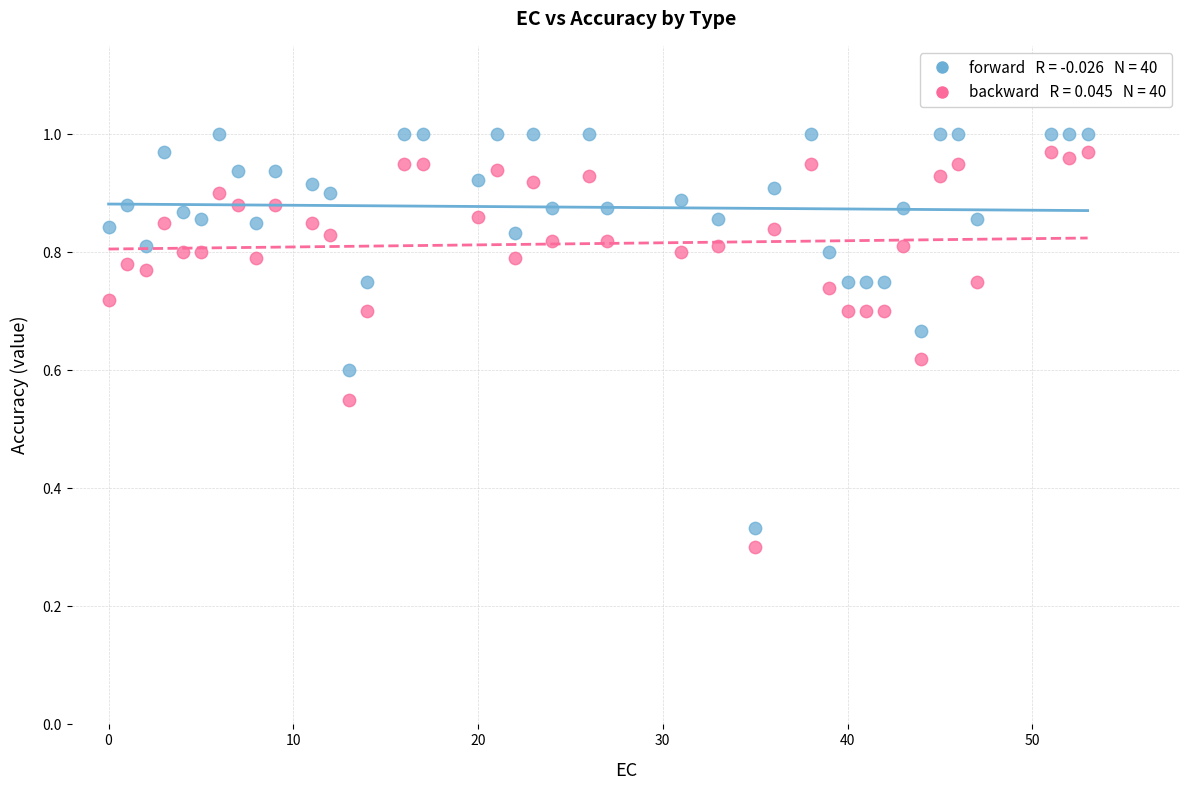

Across all data points, what is the range of X values (max minus min)?

53.0